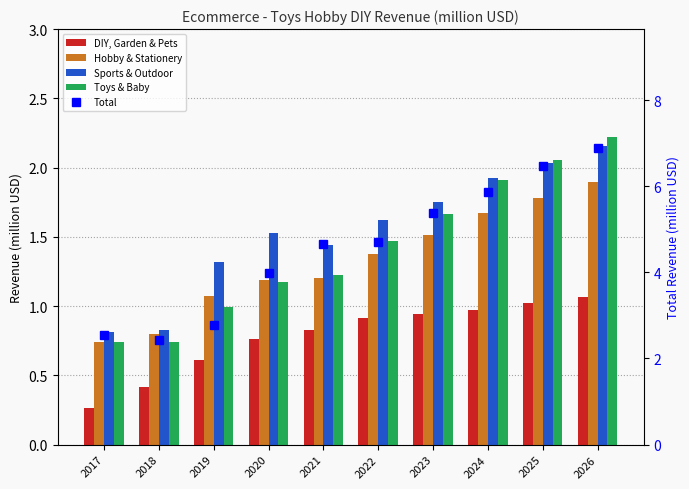

Are the bars grouped side by side (vs. stacked)?

Yes